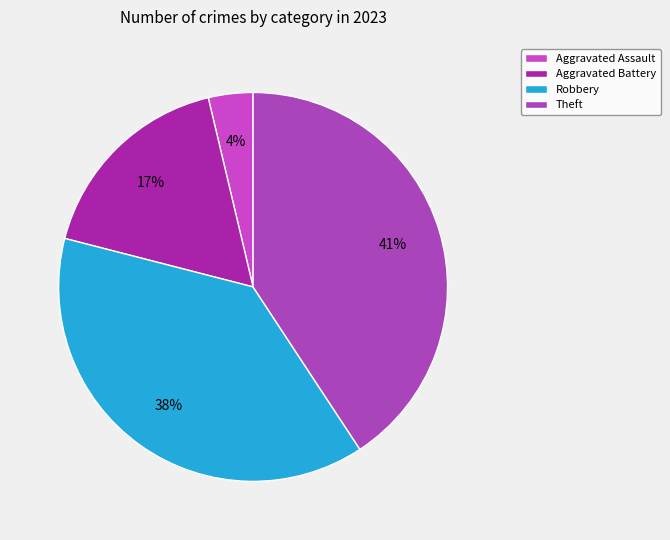

Is it true that Aggravated Battery is 7% of the pie?

False